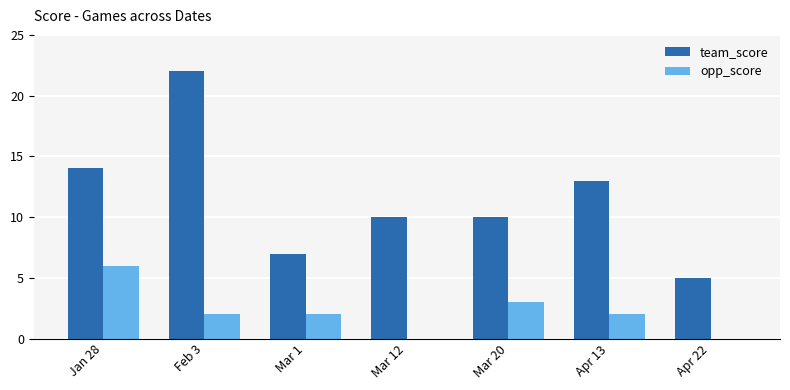

What is the total value across all series at Jan 28?

20